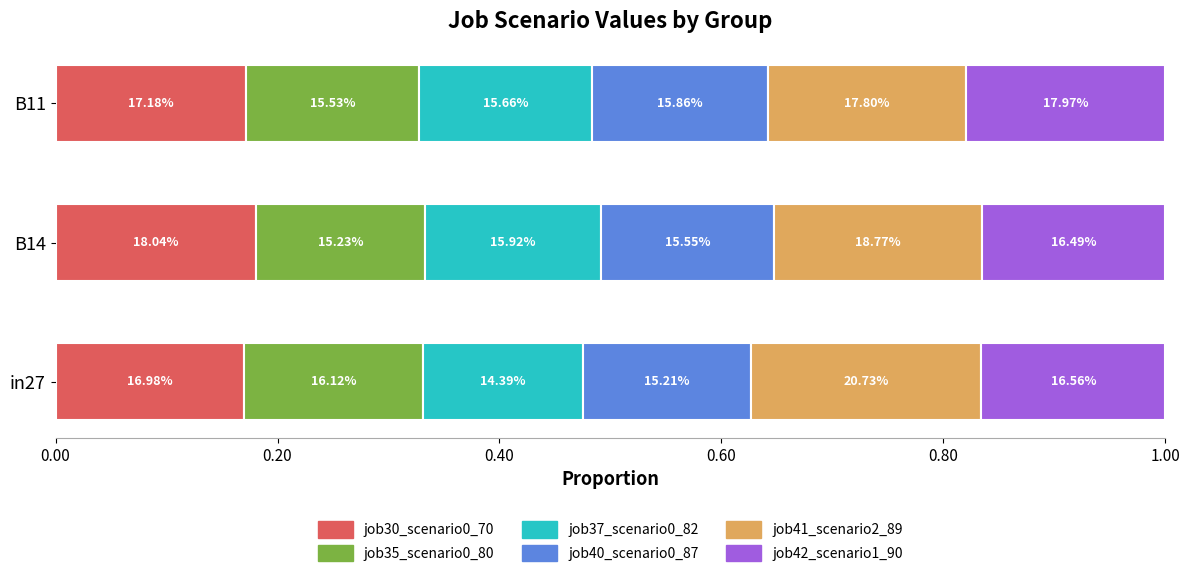

What are all the series names shown in the legend?

job30_scenario0_70, job35_scenario0_80, job37_scenario0_82, job40_scenario0_87, job41_scenario2_89, job42_scenario1_90